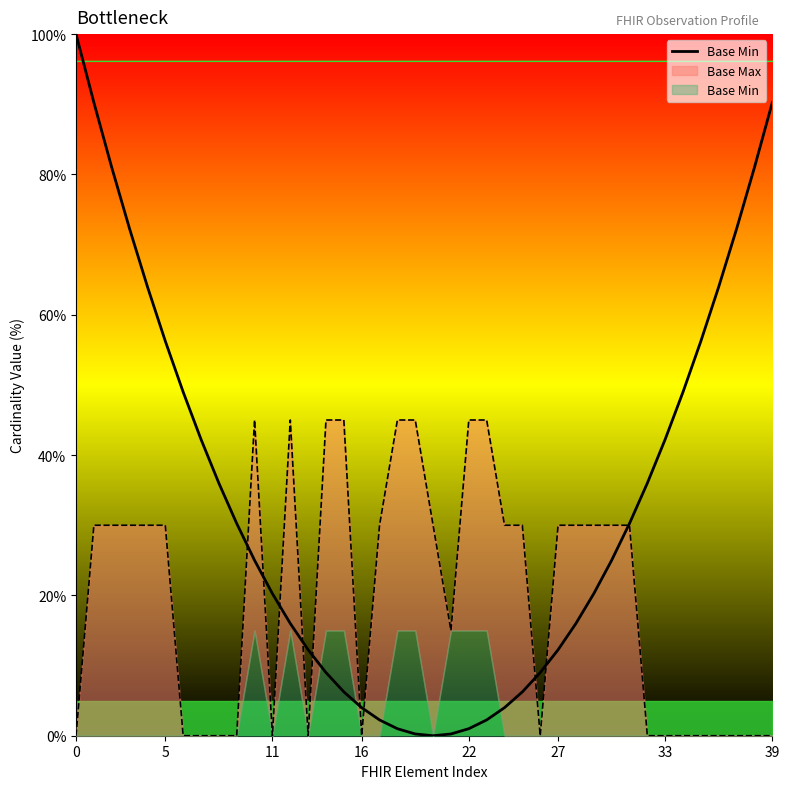

What is the sum of all values?

1335.0